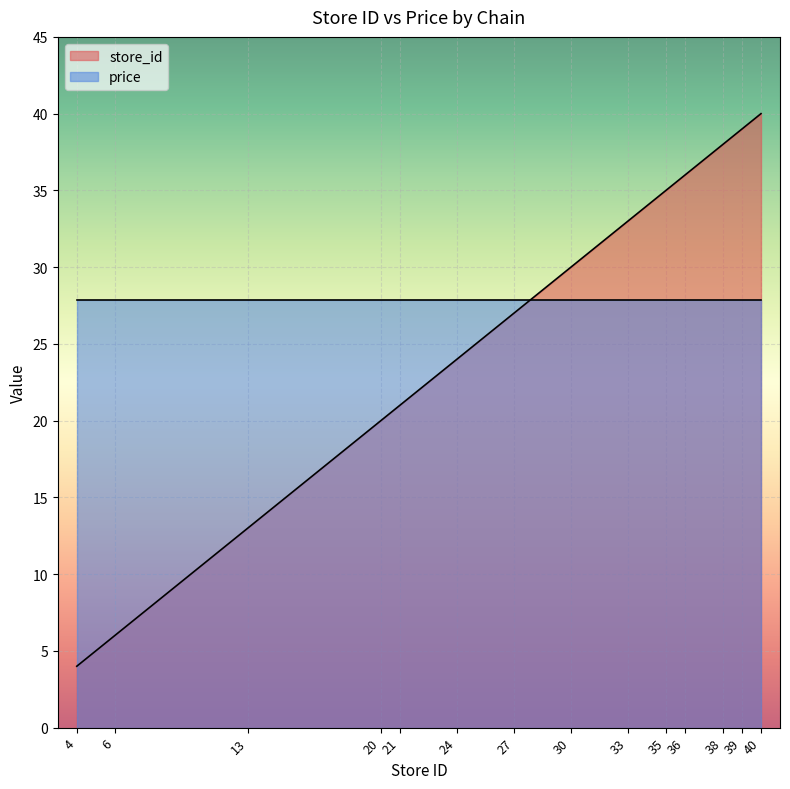

What is the value of the 6th point from the left?

24